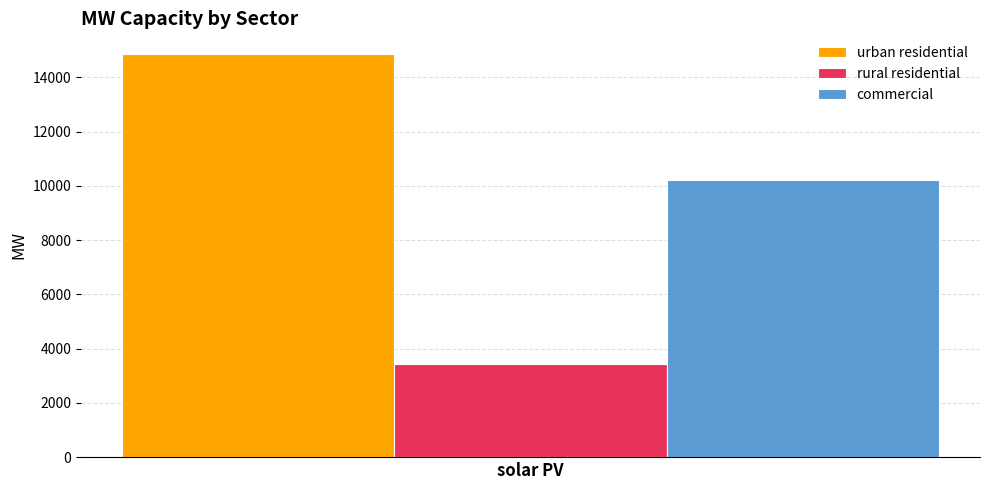

Which series has the largest range (max minus min)?

urban residential